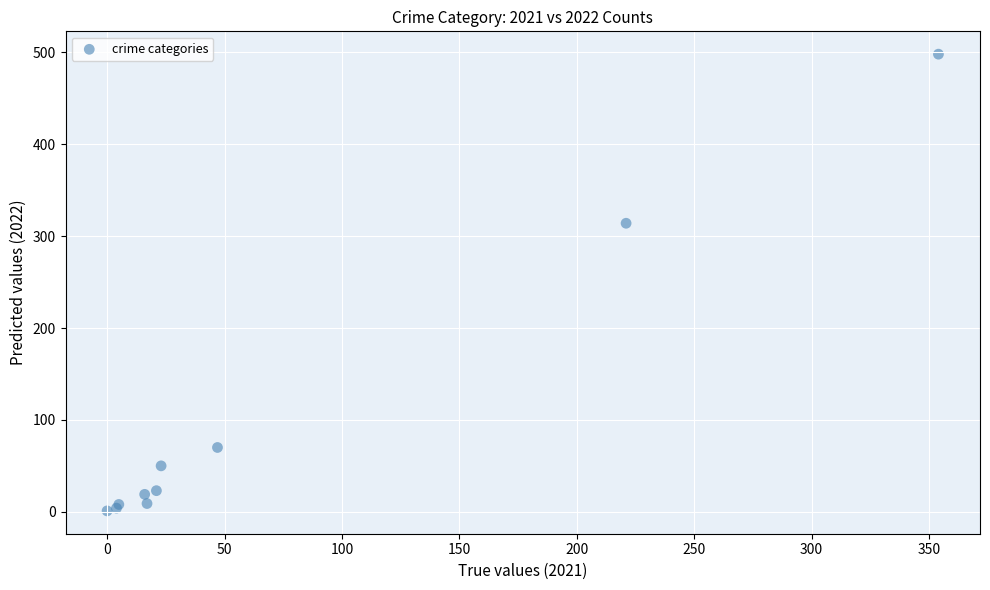

What Y value in the scatter plot is closest to 249?

314